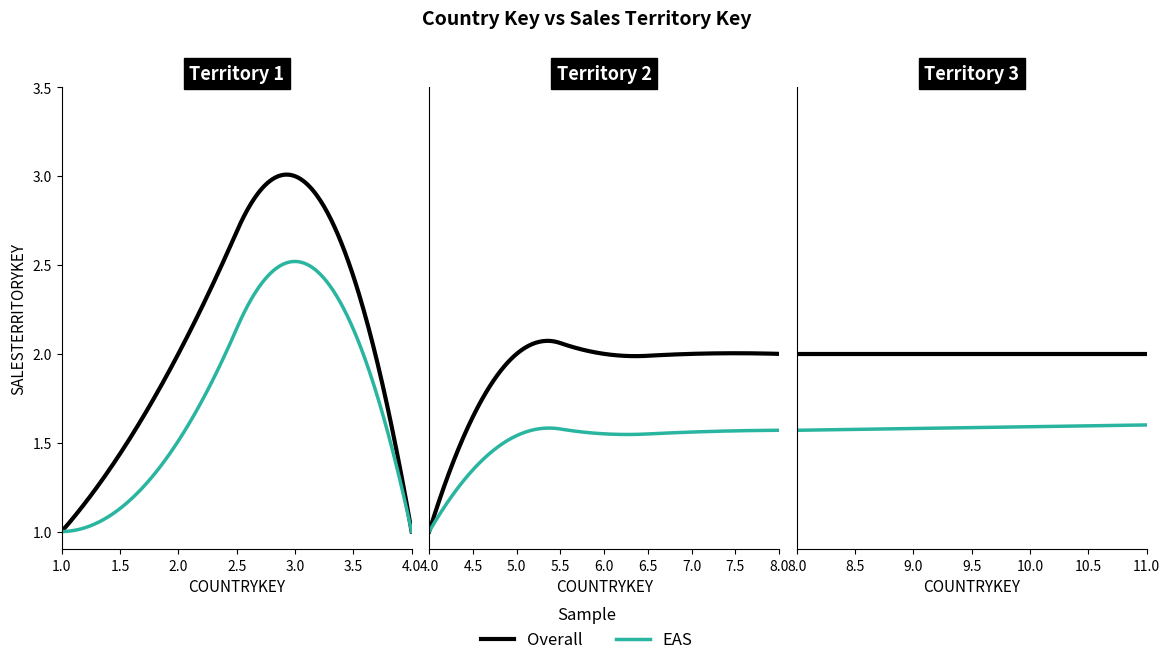

Which label corresponds to the largest value in the chart?

3